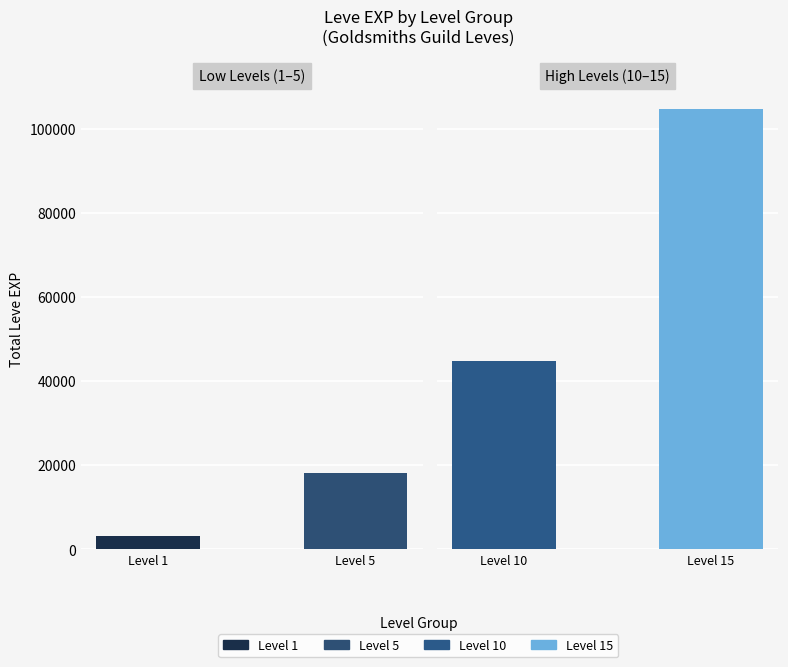

The value at Level 5 is 10259. True or false?

False